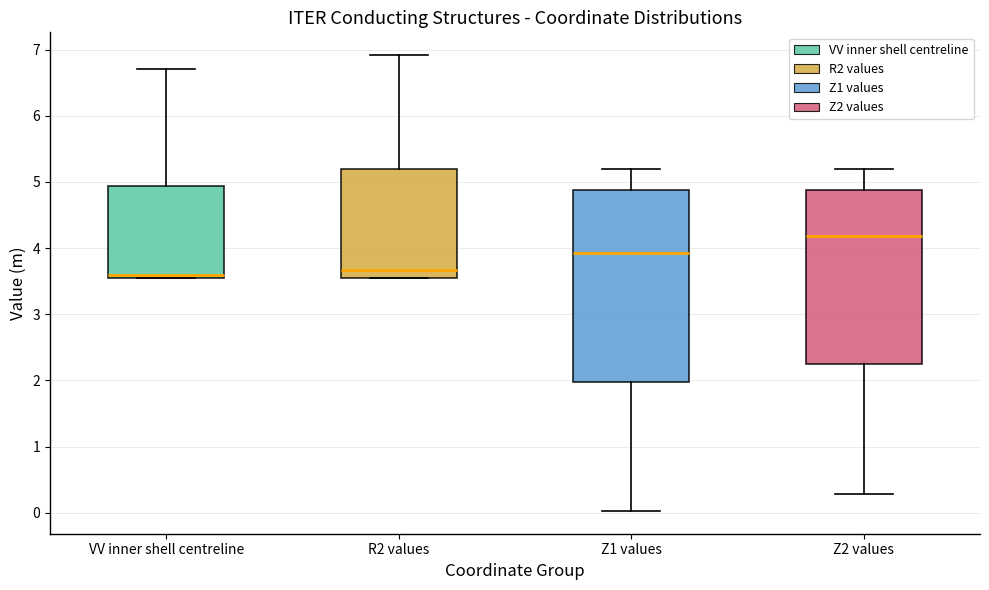

Which box is the tallest, from its lower edge to its upper edge?

Z1 values